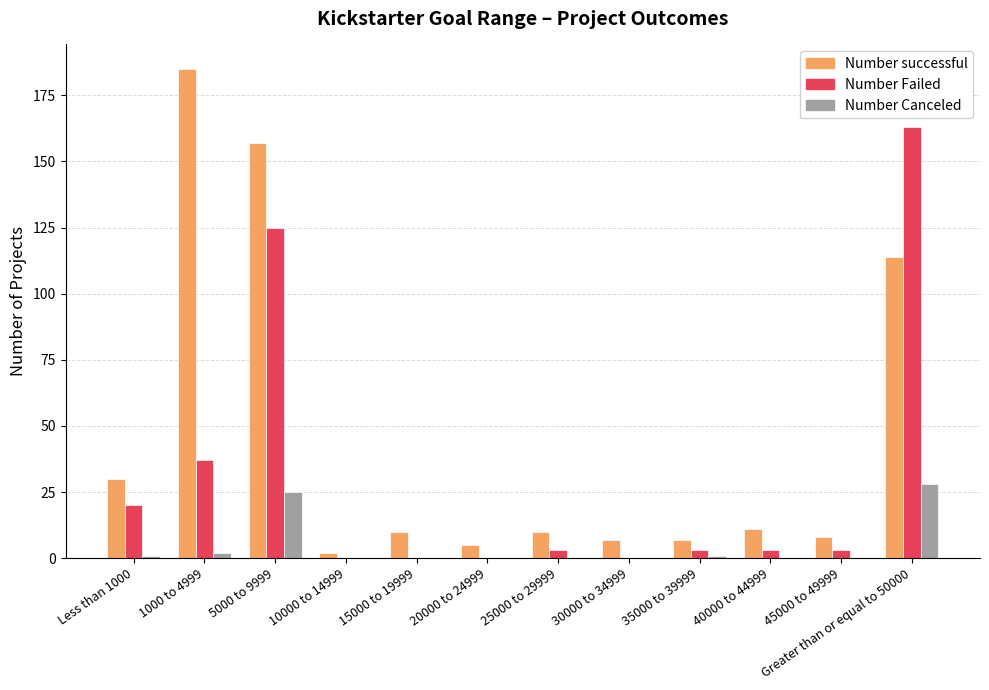

Where is Number successful nearest to the value 93?

Greater than or equal to 50000